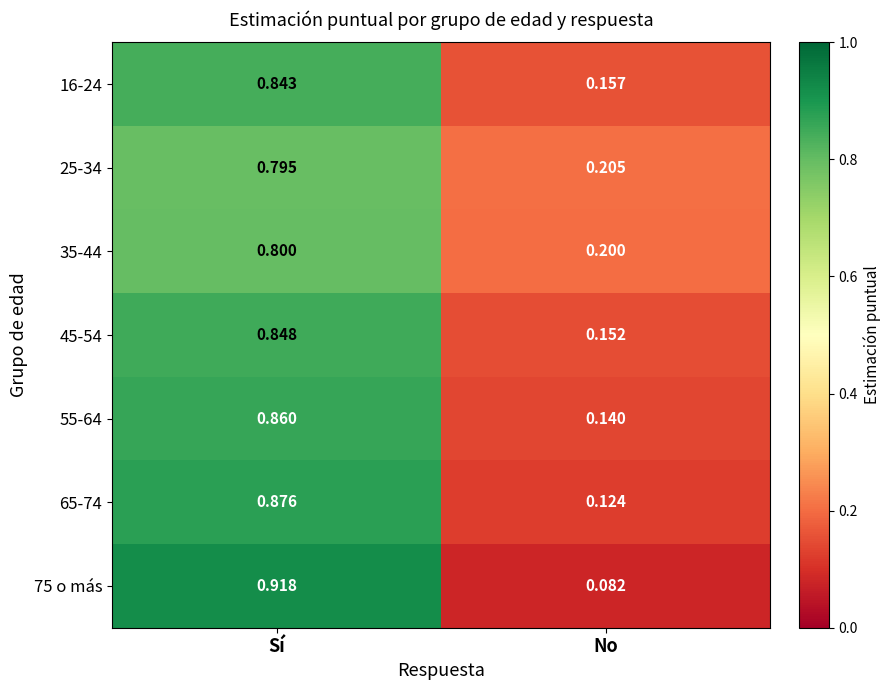

Where is 35-44 nearest to the value 0?

No